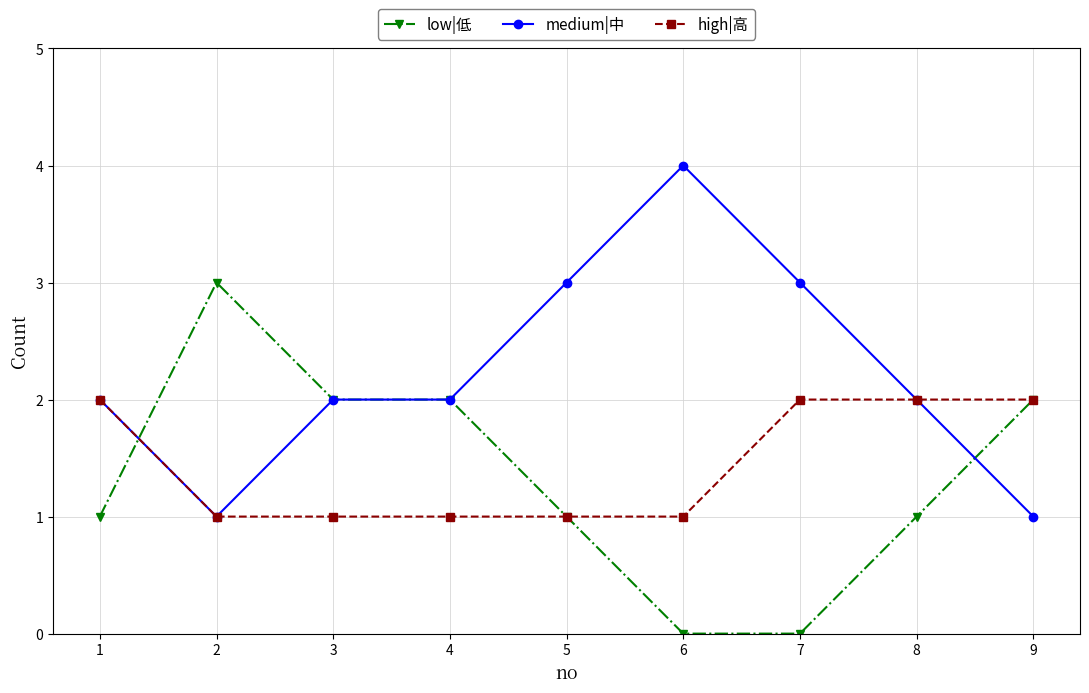

Does the chart have visible grid lines?

Yes